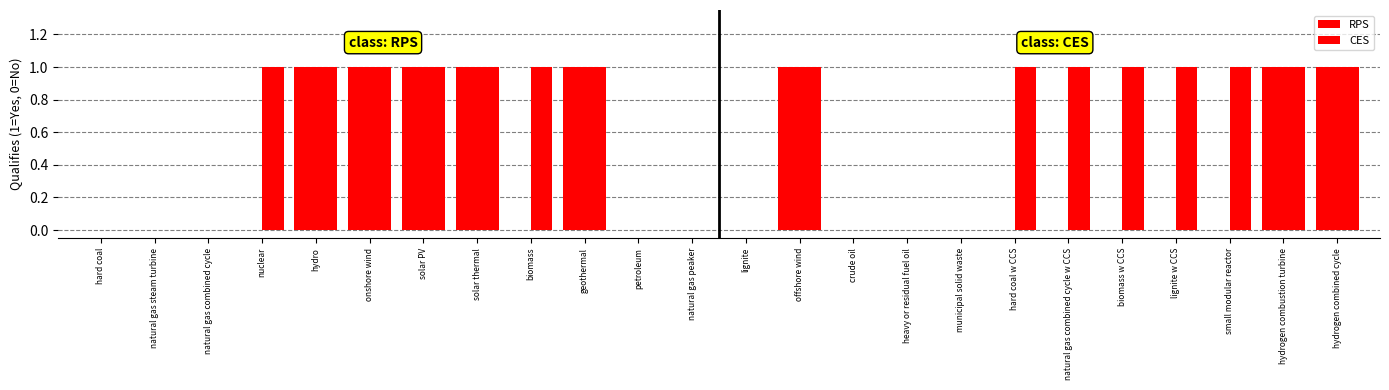

How many groups of bars are there?

24